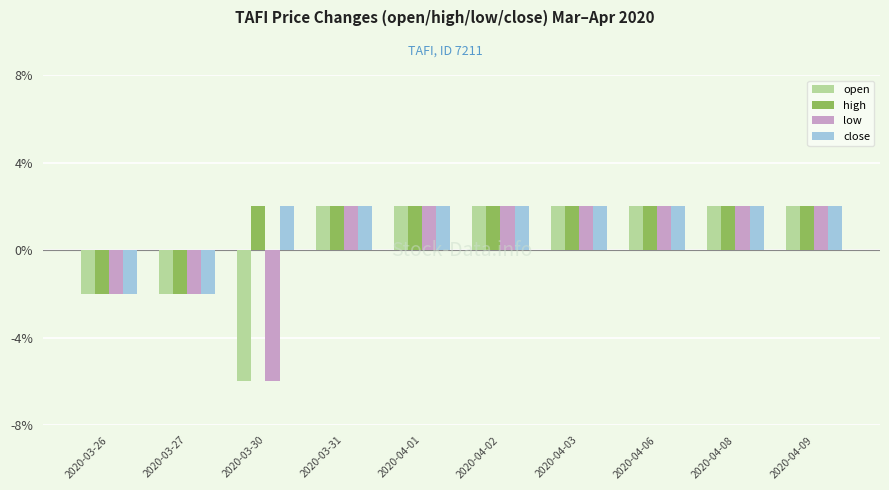

What are all the series names shown in the legend?

open, high, low, close